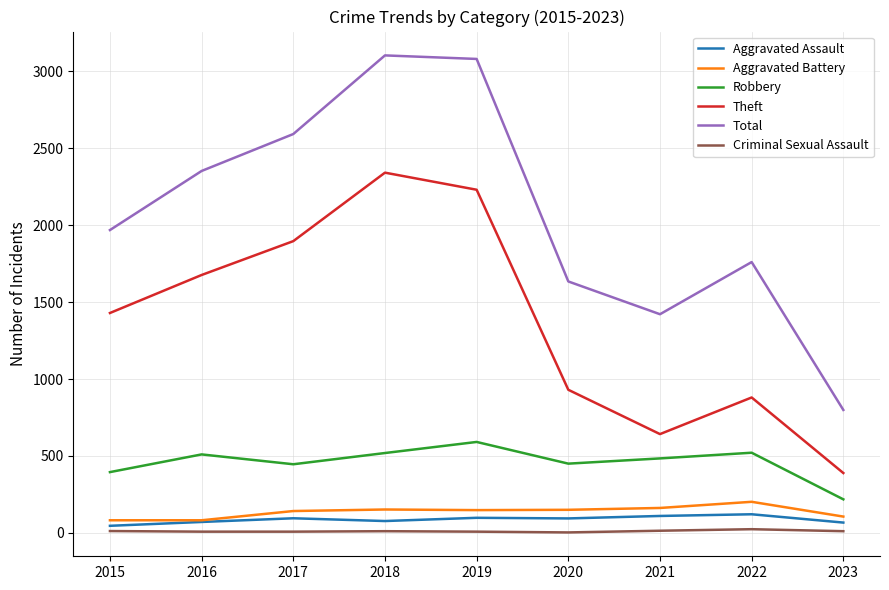

Is it true that Theft equals 3773 at 2018?

False